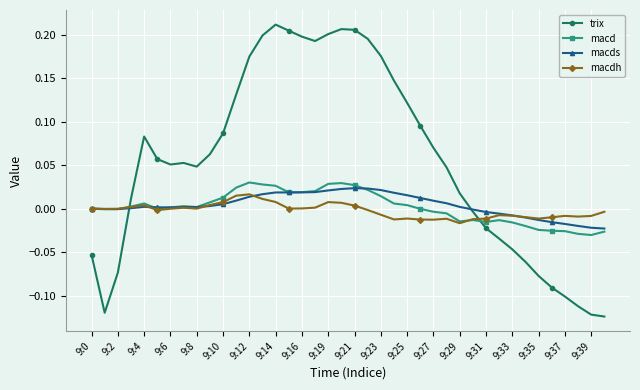

Which series has the widest spread of values?

trix